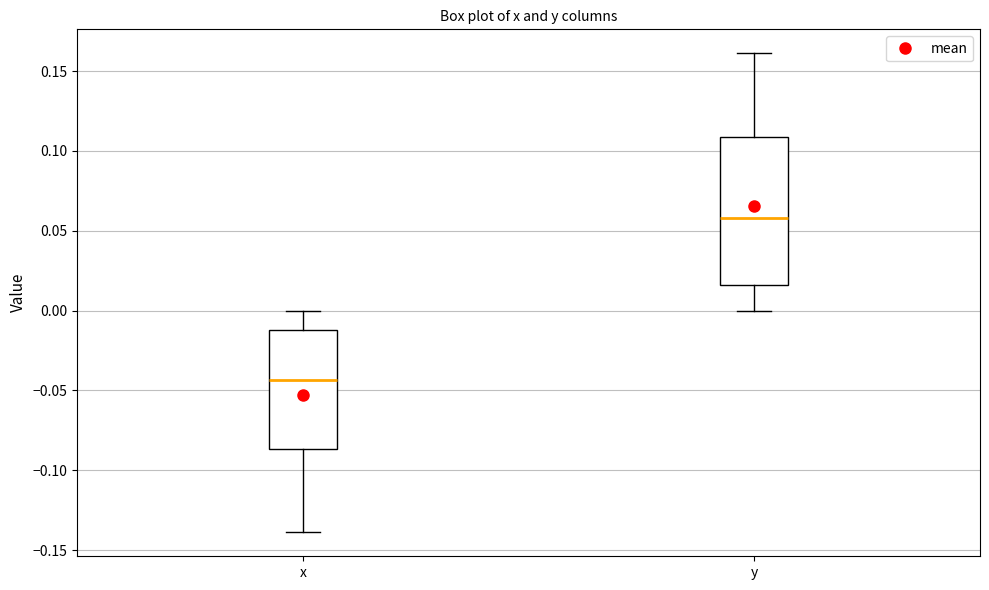

Comparing the boxes themselves (not the whiskers), which one is the tallest?

y